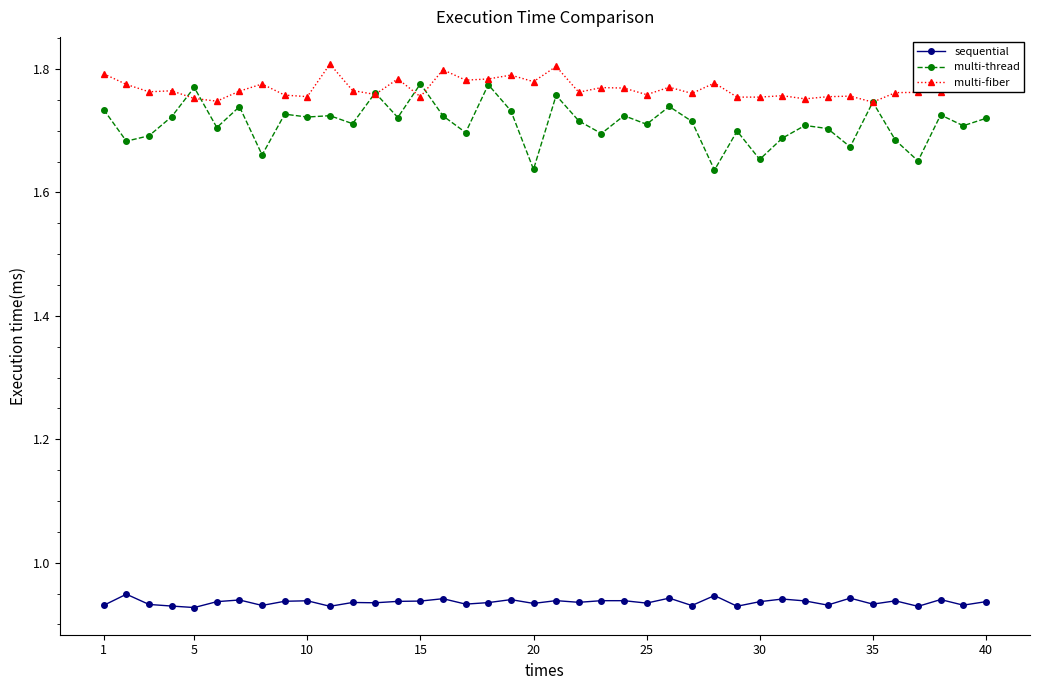

Which series has the largest range (max minus min)?

multi-thread